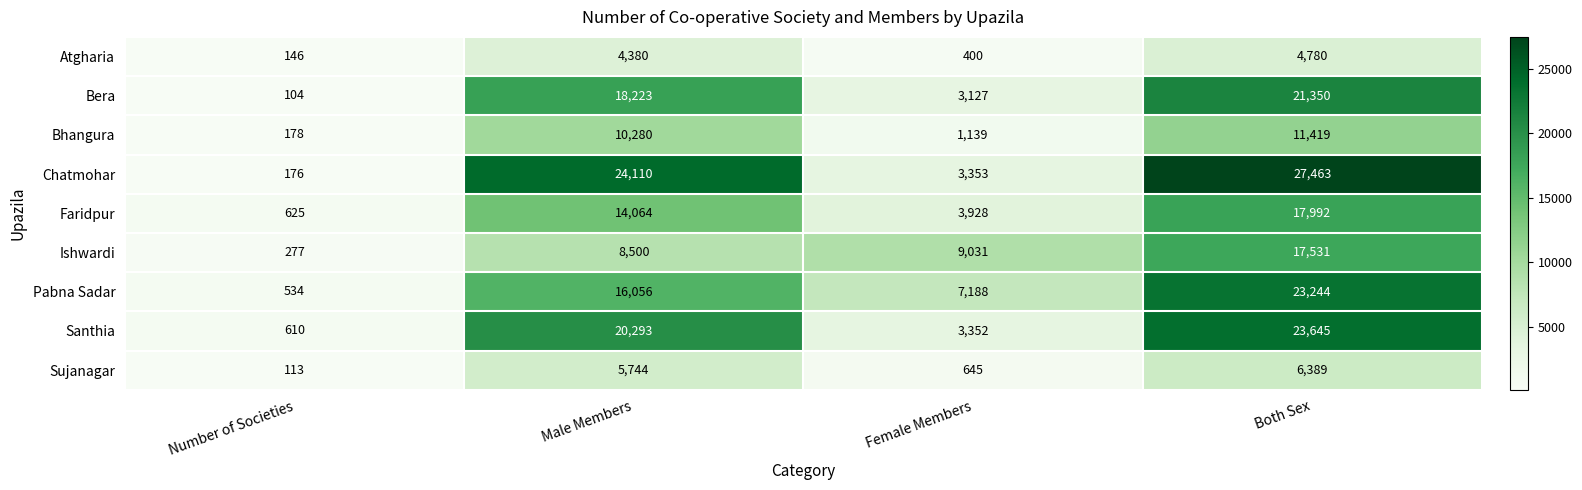

What is the difference between the maximum and minimum values in the Chatmohar series?

27287